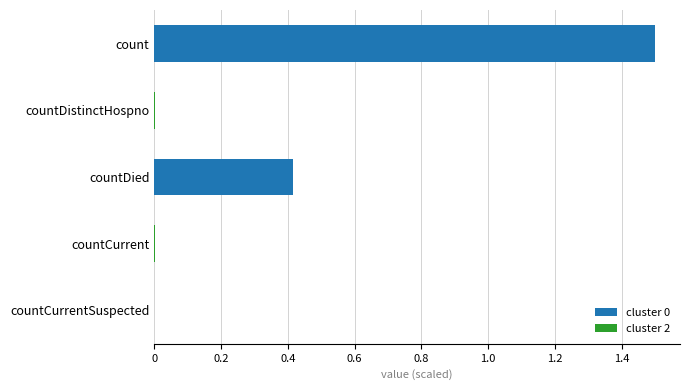

The chart shows a value of 0.2 at countDied. True or false?

False